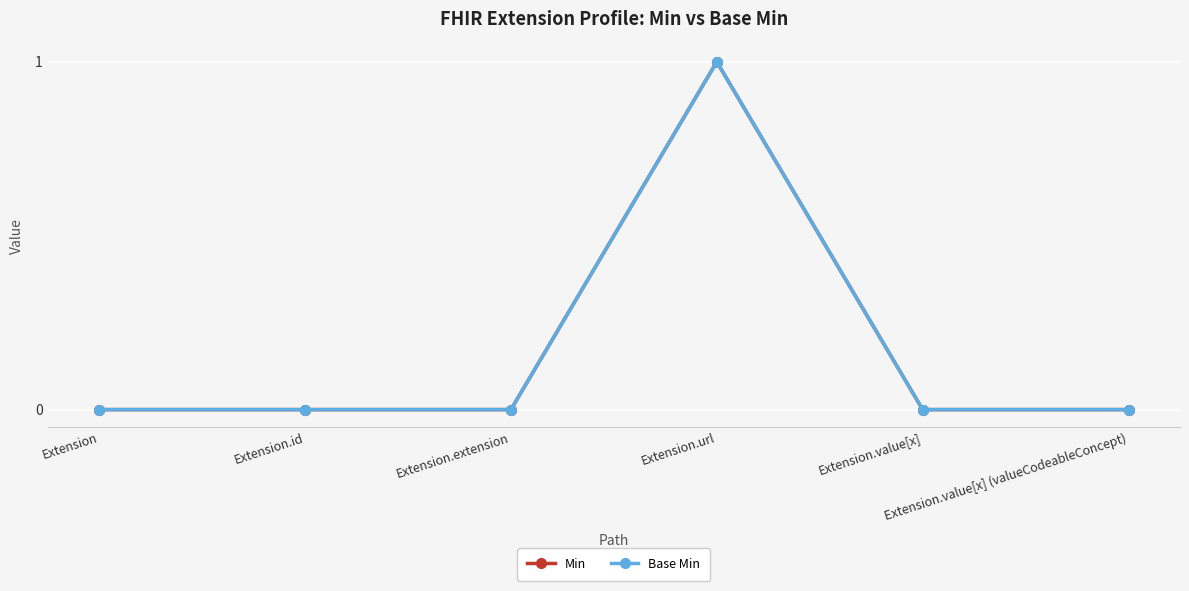

At which category is the sum across all series the highest?

Extension.url